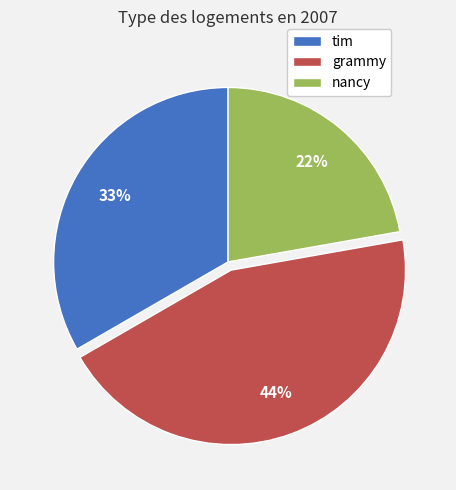

How many segments does this pie chart have?

3